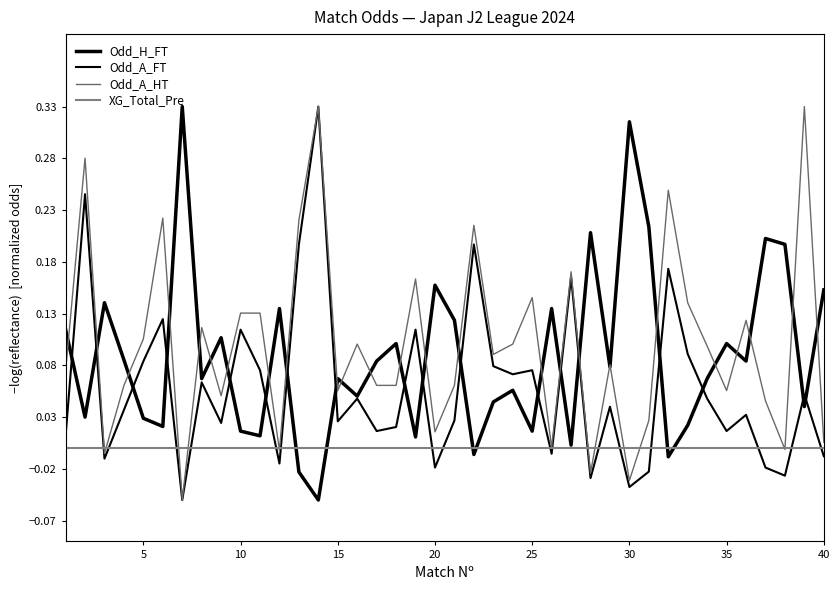

Does the chart display data point markers on the line(s)?

No